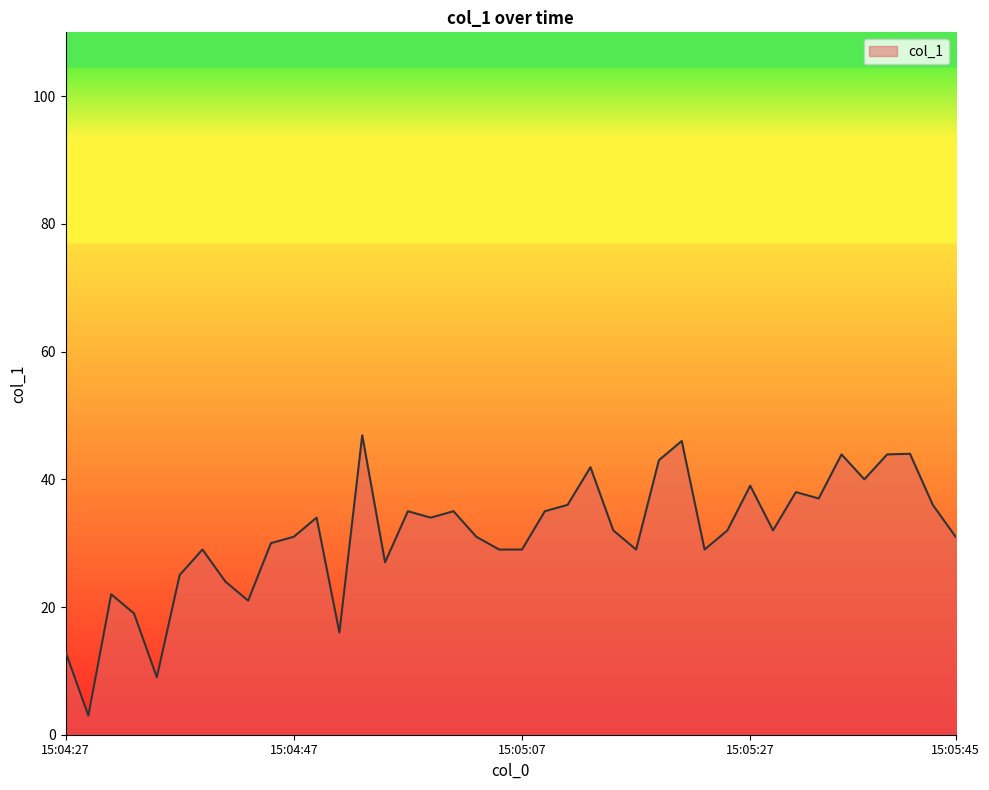

What is the minimum value shown in the chart?

3.0